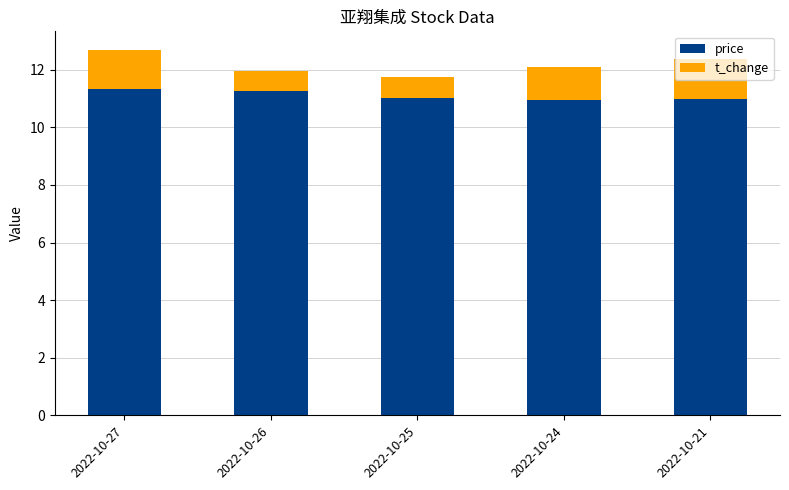

True or false: price has a value of 6.7 at 2022-10-24.

False